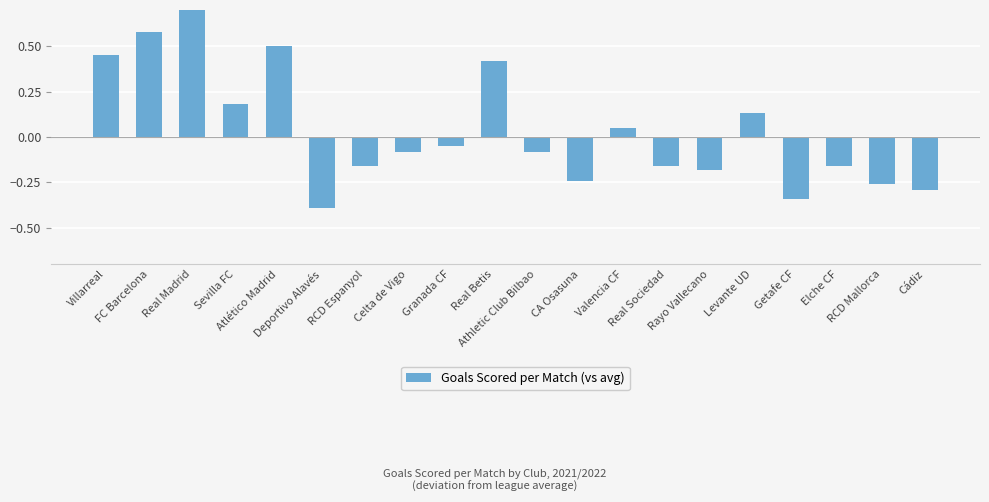

Reading right to left, extract all data points from this chart.

-0.3	-0.3	-0.2	-0.3	0.1	-0.2	-0.2	0.1	-0.2	-0.1	0.4	-0.1	-0.1	-0.2	-0.4	0.5	0.2	0.9	0.6	0.5